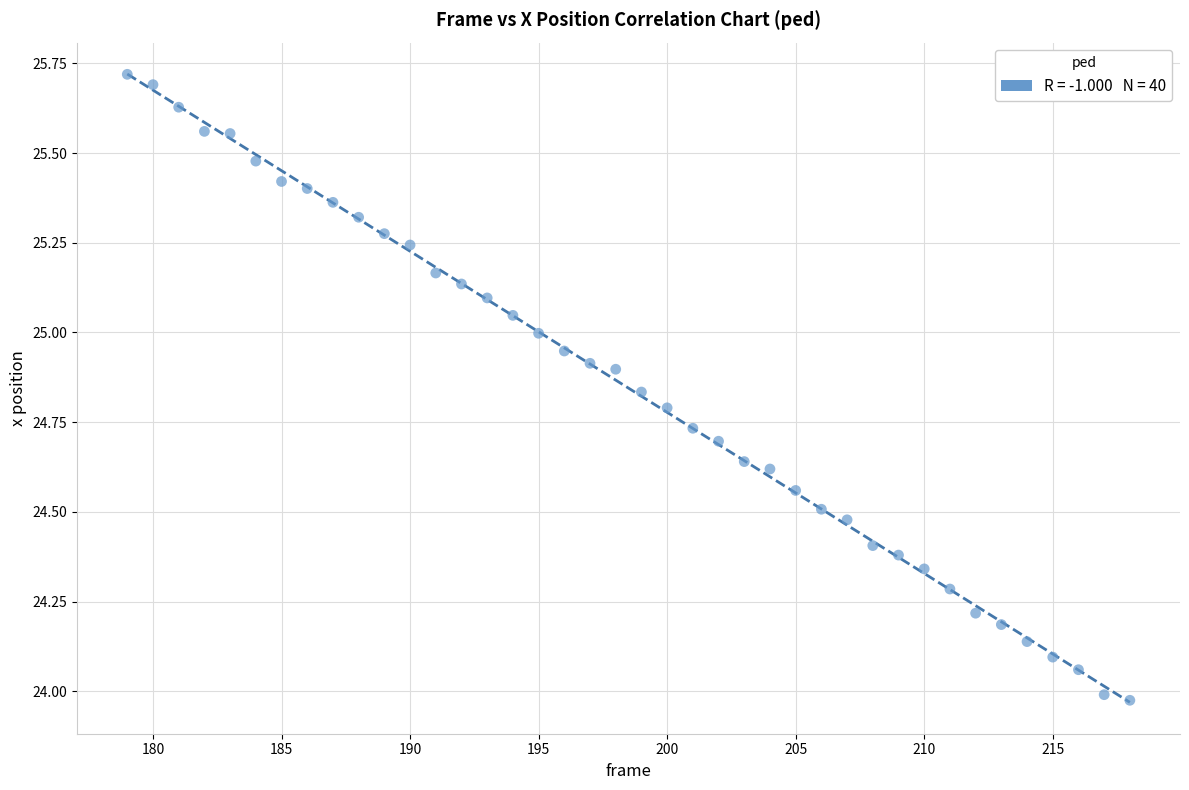

What is the range of X values (max minus min)?

39.0